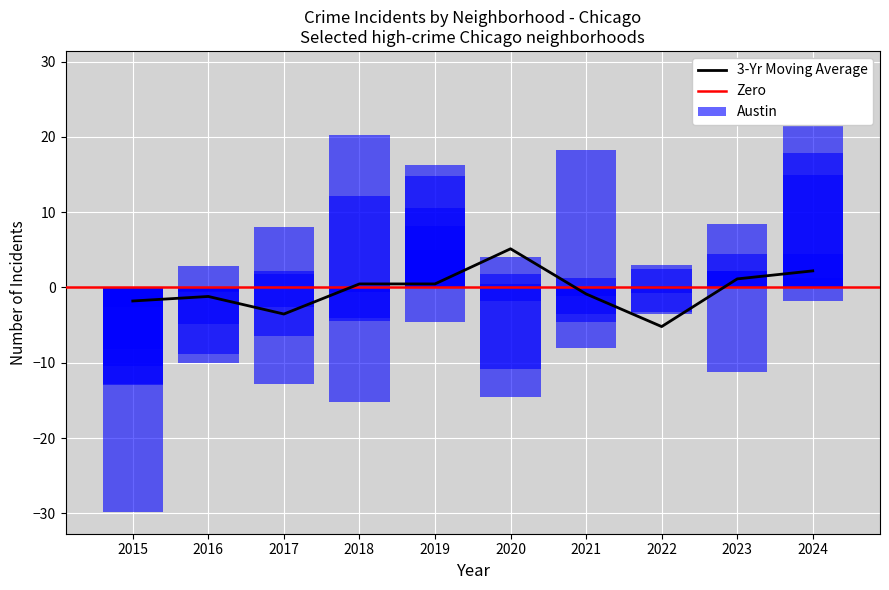

Read the Englewood value at 2017.

1.8